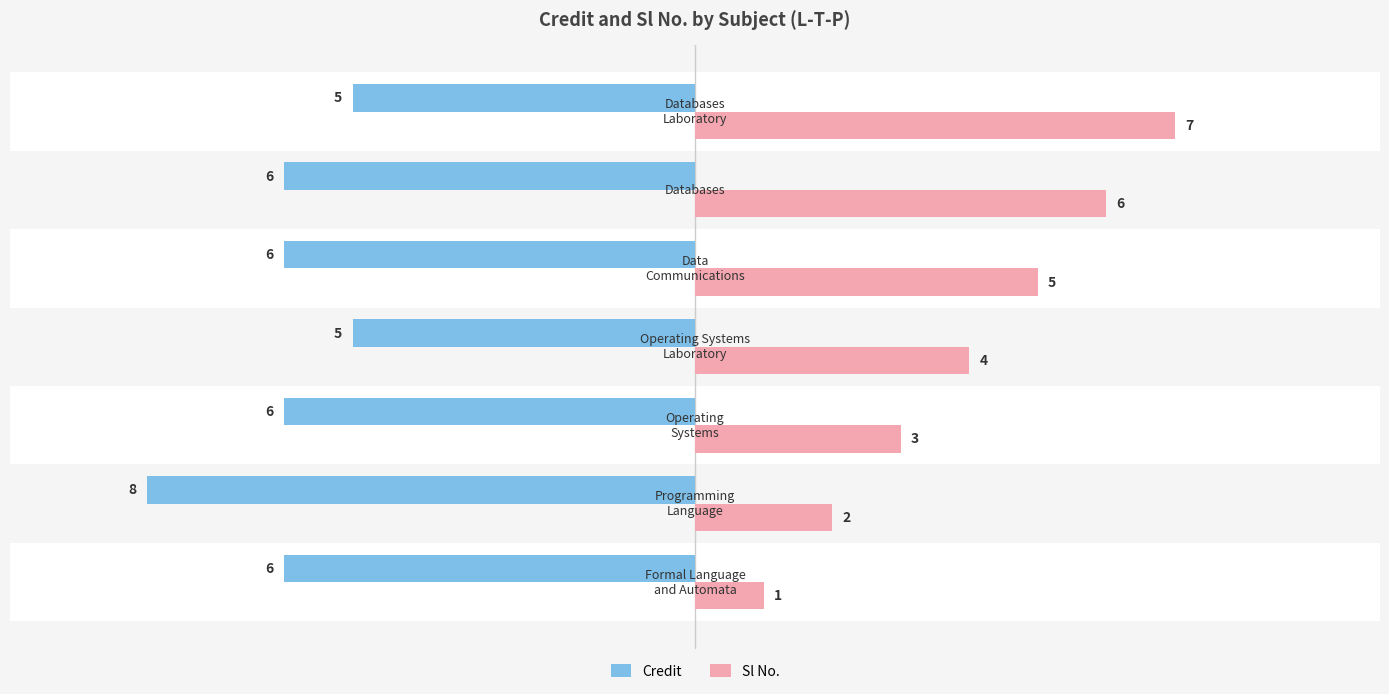

Count the Credit values in the range -6 to -5.

6